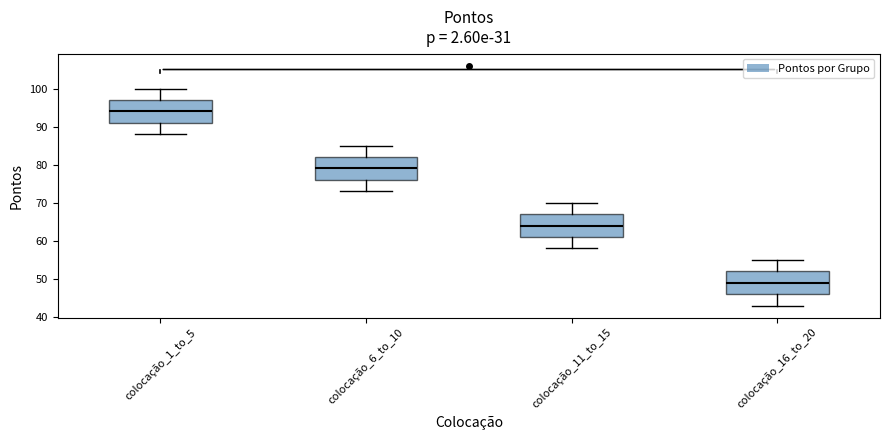

Which box's median line is the lowest?

colocação_16_to_20